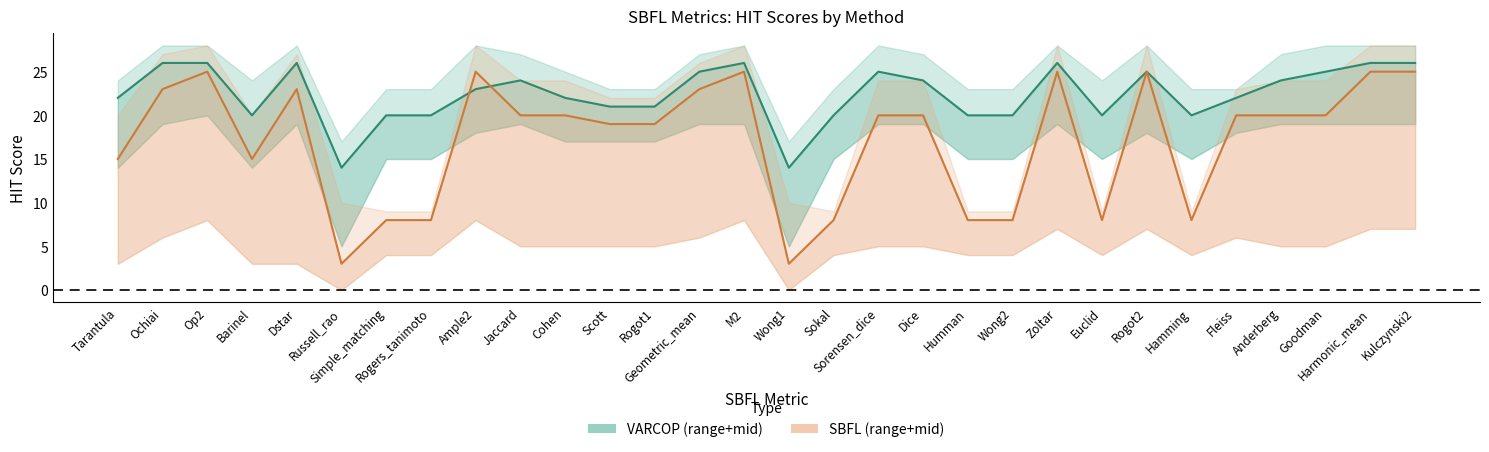

What is the label of the 25th point from the left?

Hamming